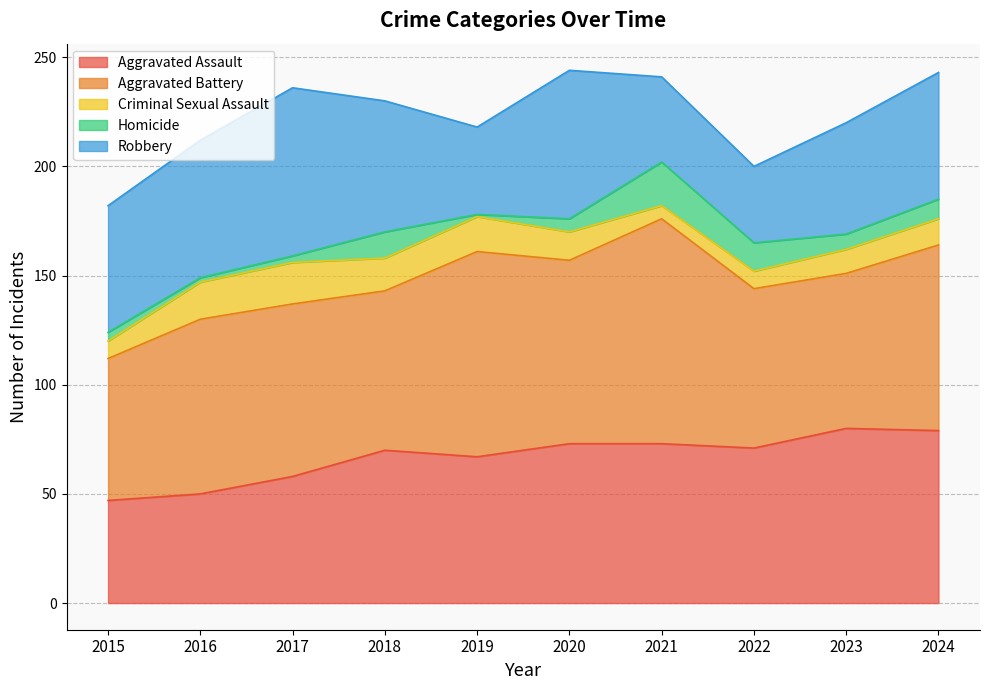

True or false: Aggravated Battery has a value of 36 at 2015.

False